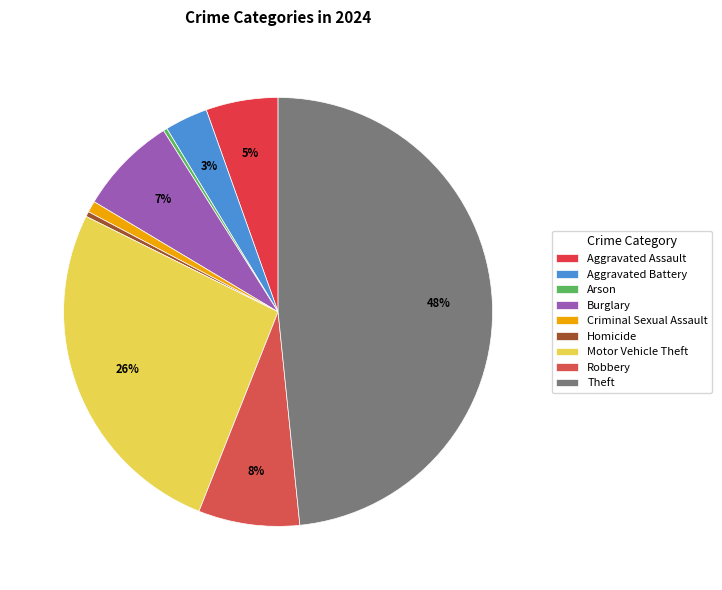

To the nearest percent, what portion does Robbery represent?

8%